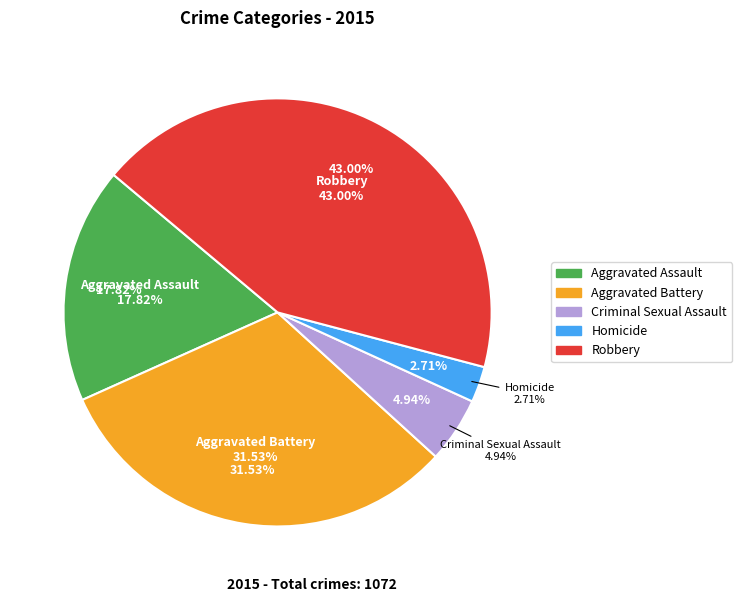

Combined, do Criminal Sexual Assault and Aggravated Battery account for over 50%?

No